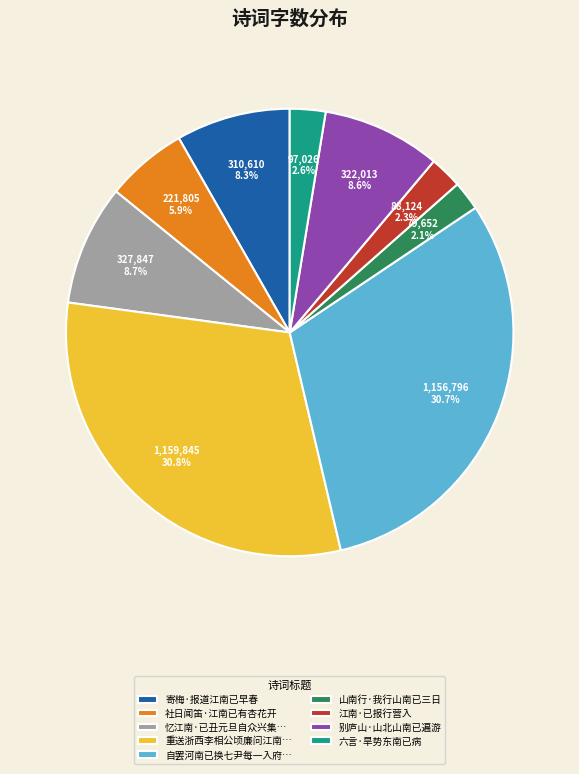

How many slices are in this pie chart?

9